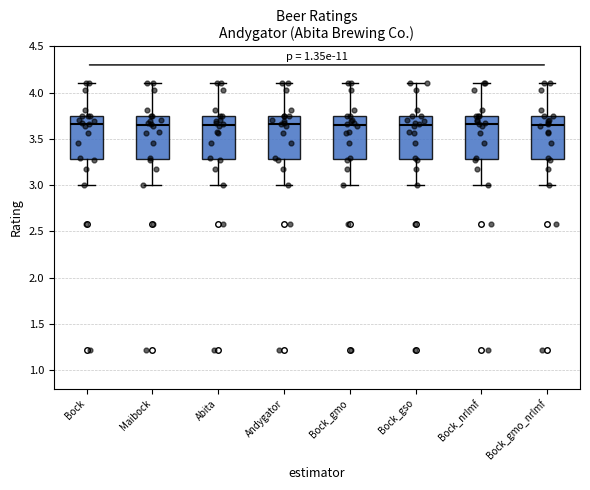

Where does the upper whisker of the box for Bock end on the y-axis? The values are not printed on the chart, so give them approximately, as read against the axis.

4.10